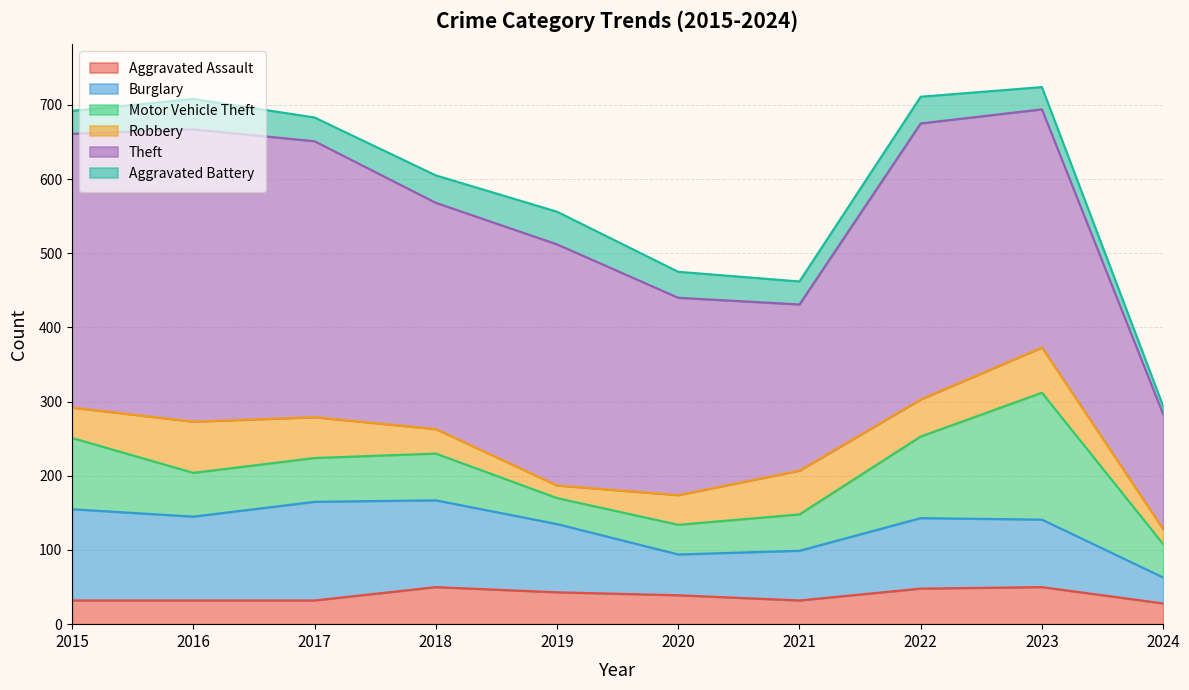

At which label does Aggravated Battery first exceed 35?

2016